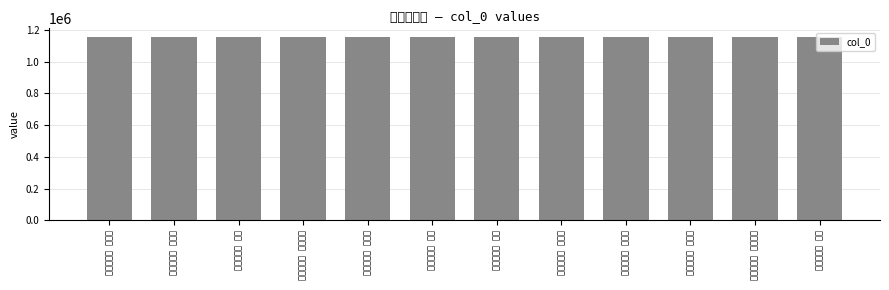

How many series are shown in this chart?

1